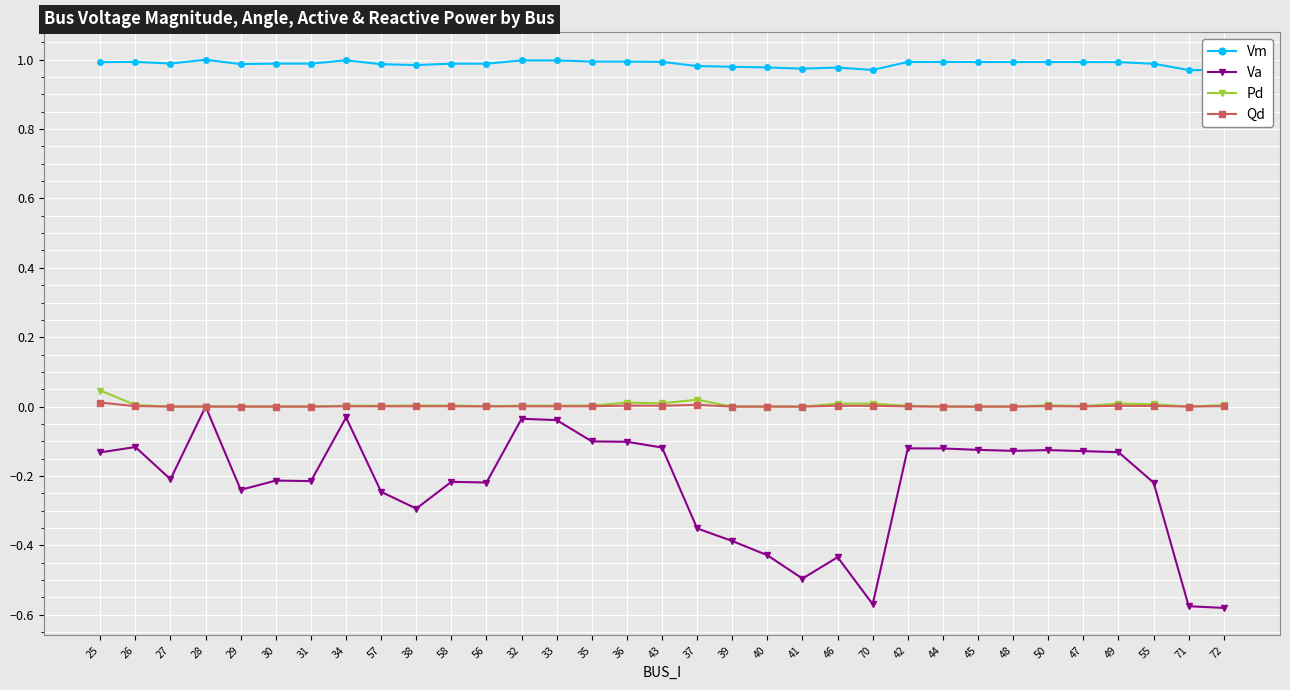

What are all the series names shown in the legend?

Vm, Va, Pd, Qd